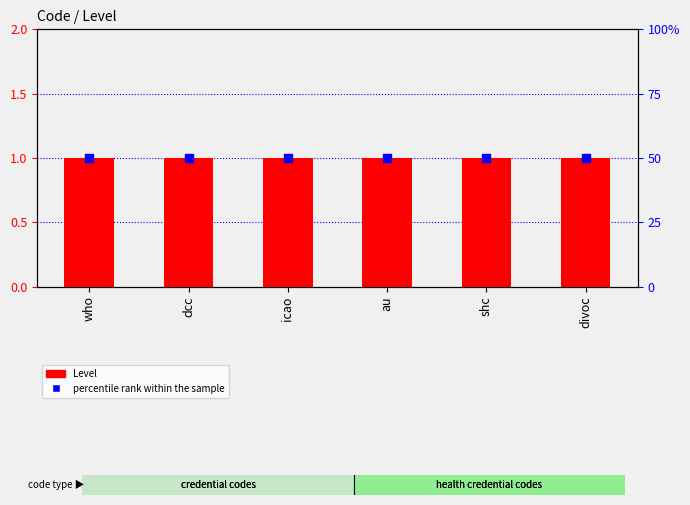

Which series contains the lowest Y value?

Level